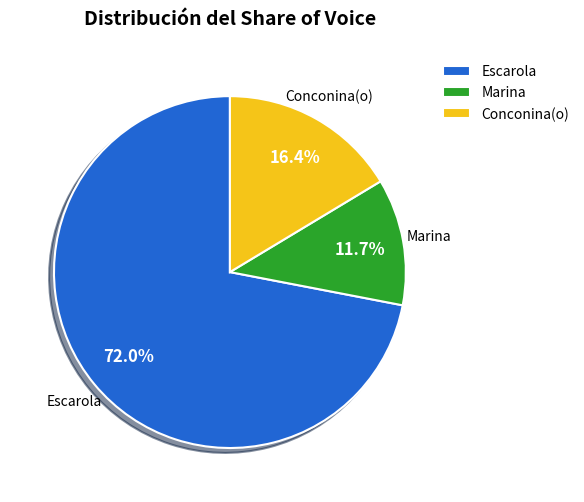

Between Conconina(o) and Marina, which is larger?

Conconina(o)